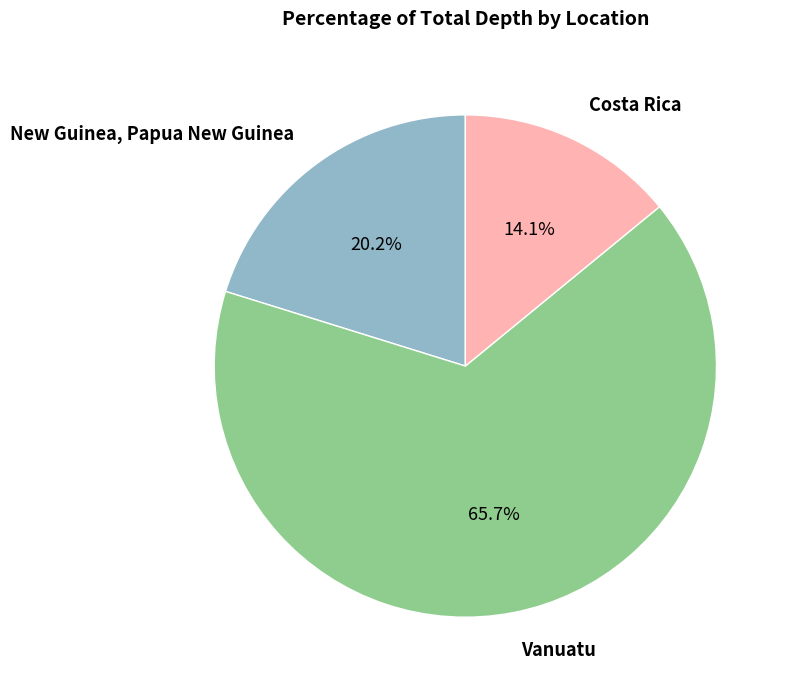

To the nearest percent, what is the difference between the largest and smallest slice percentages?

52%